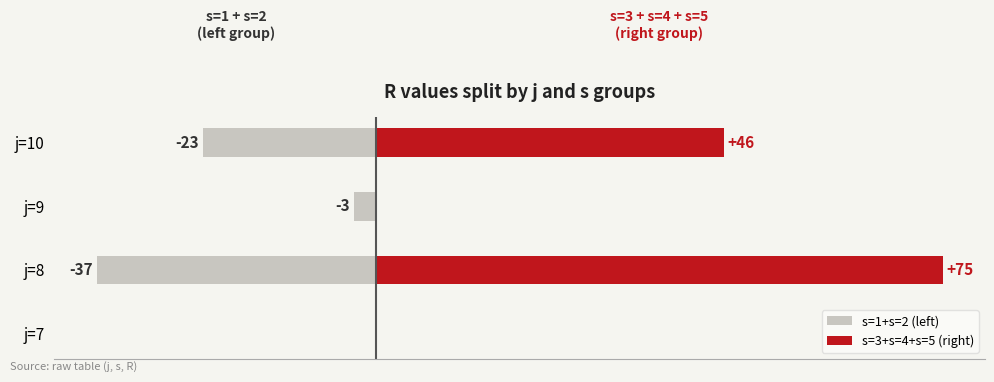

What position from the left is −20?

3